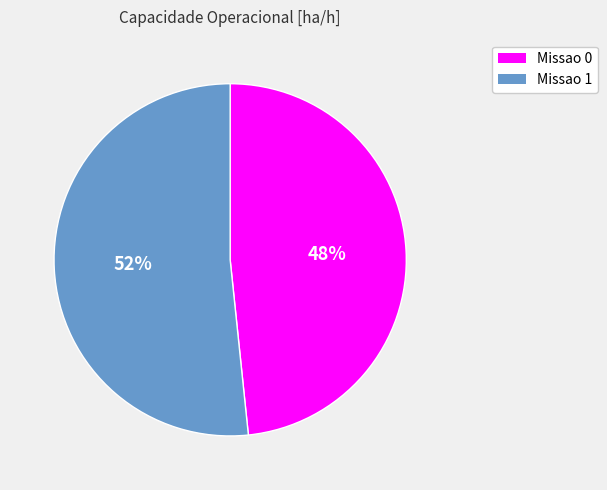

What percentage is the Missao 1 slice, to the nearest percent?

52%